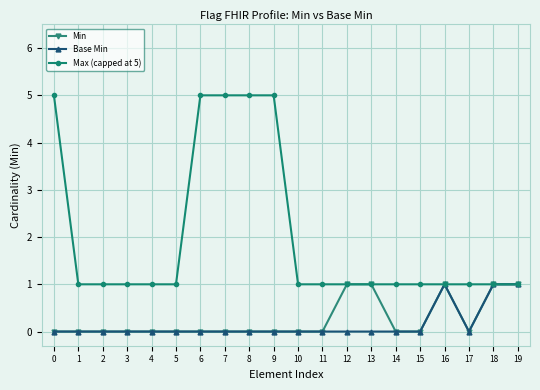

True or false: Max (capped at 5) has a value of 2 at 5.

False